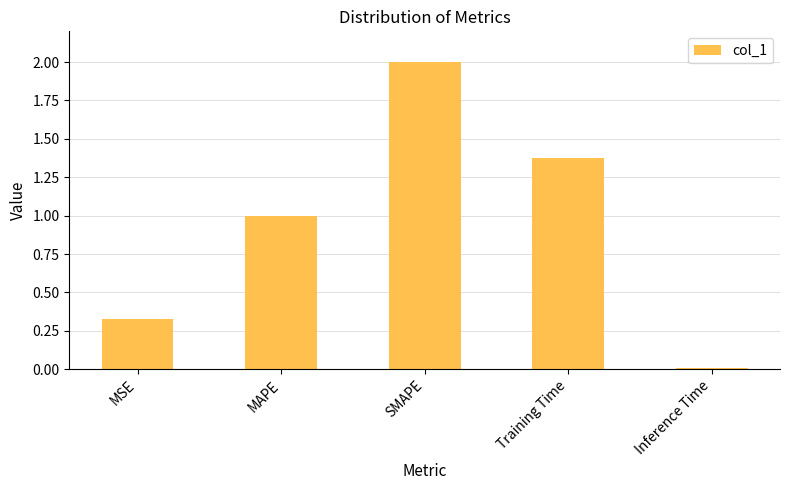

What is the label of the 4th bar from the right?

MAPE